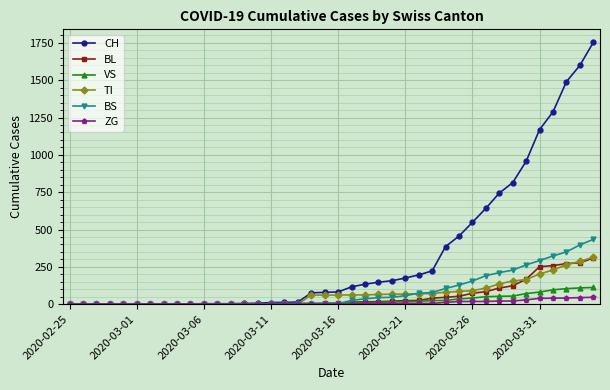

Which series has the largest total across all categories?

CH